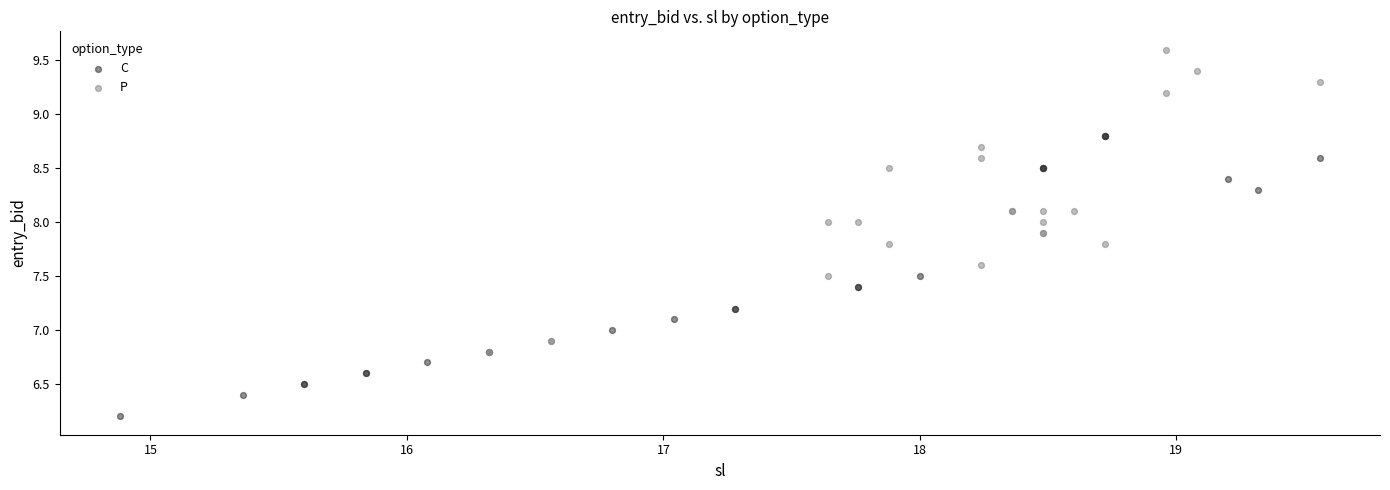

Which series reaches the maximum Y coordinate?

P